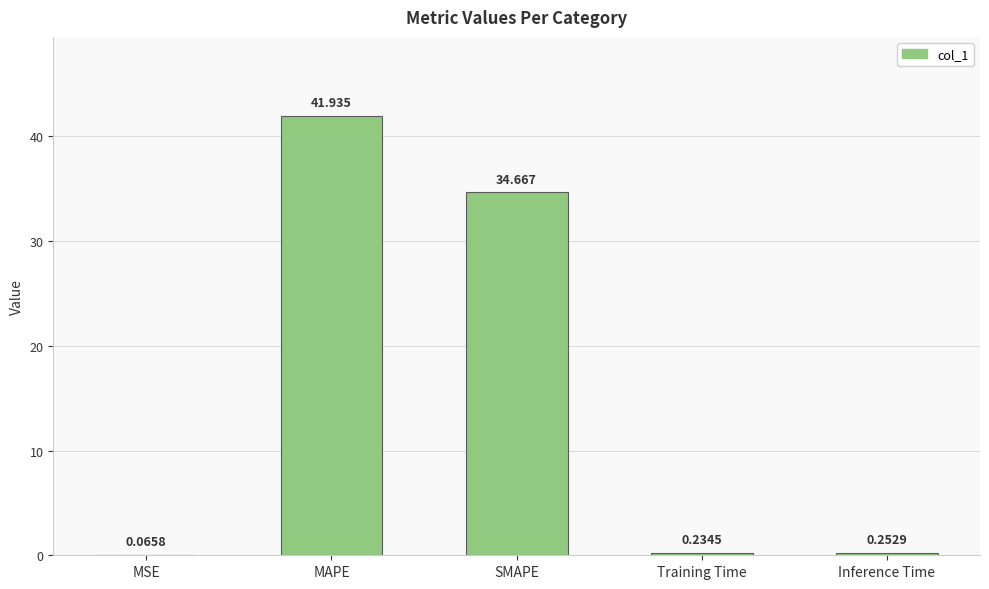

At which category does the chart reach its peak across all series?

MAPE